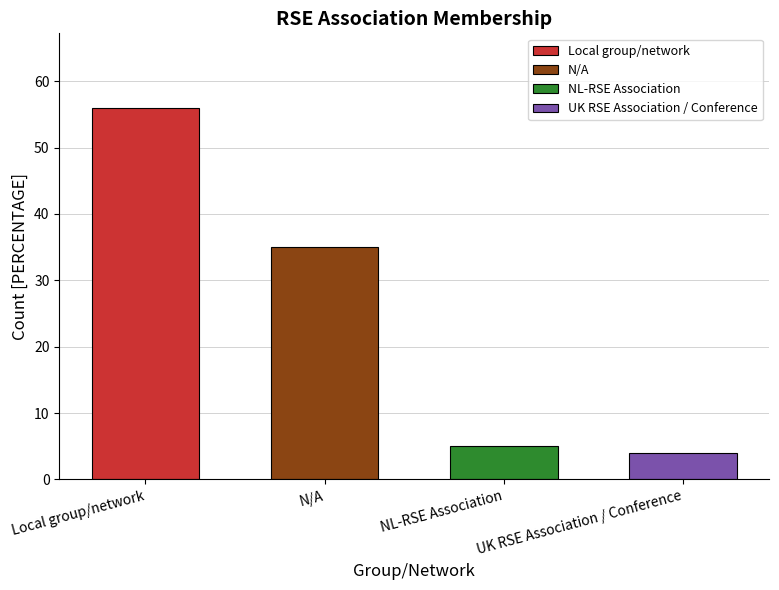

At which category does the chart reach its minimum across all series?

UK RSE Association / Conference